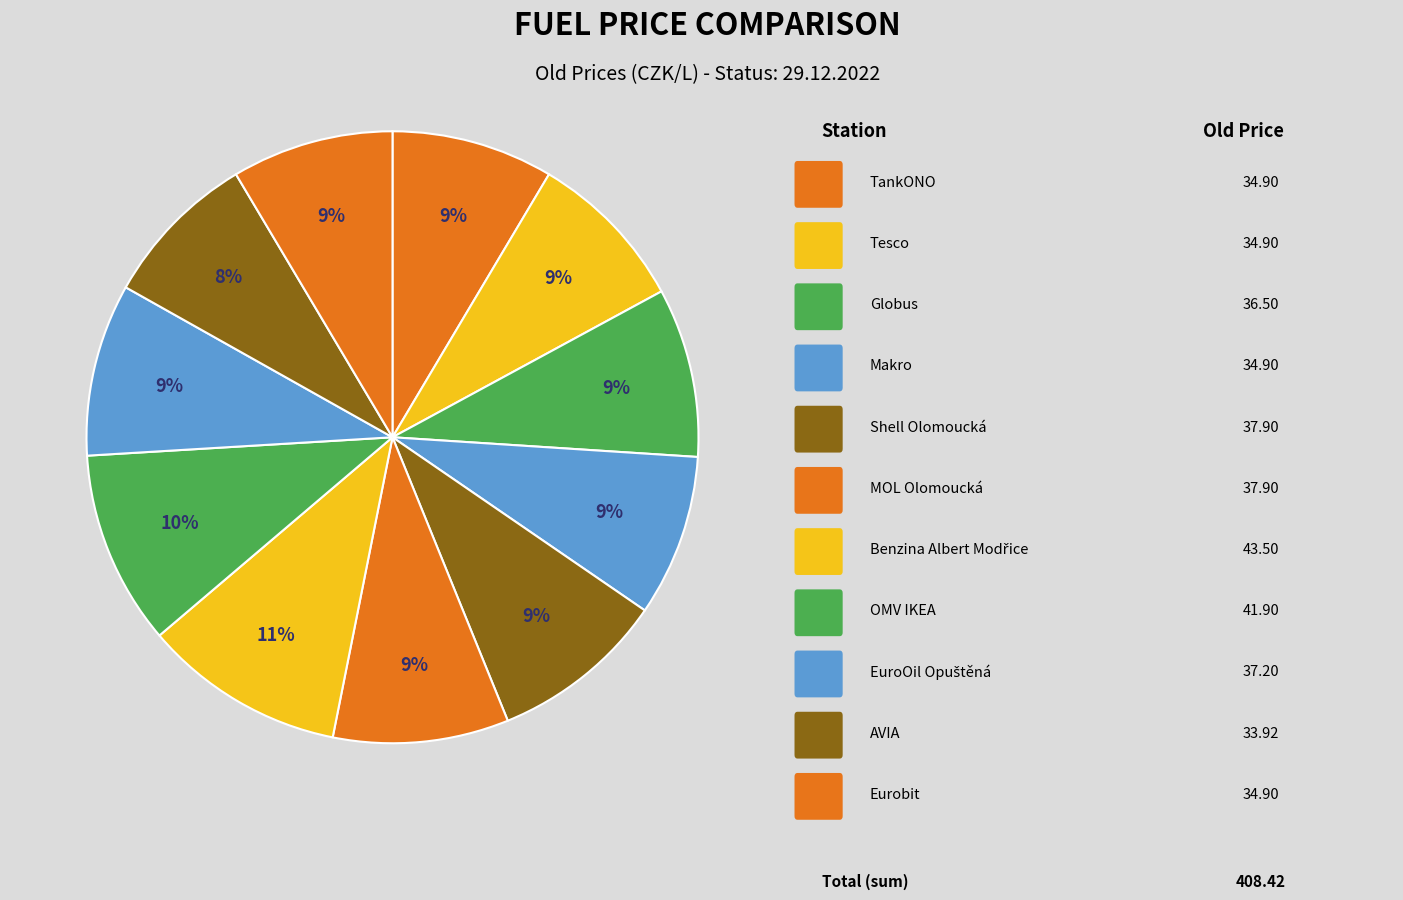

Count the number of slices in the pie.

11